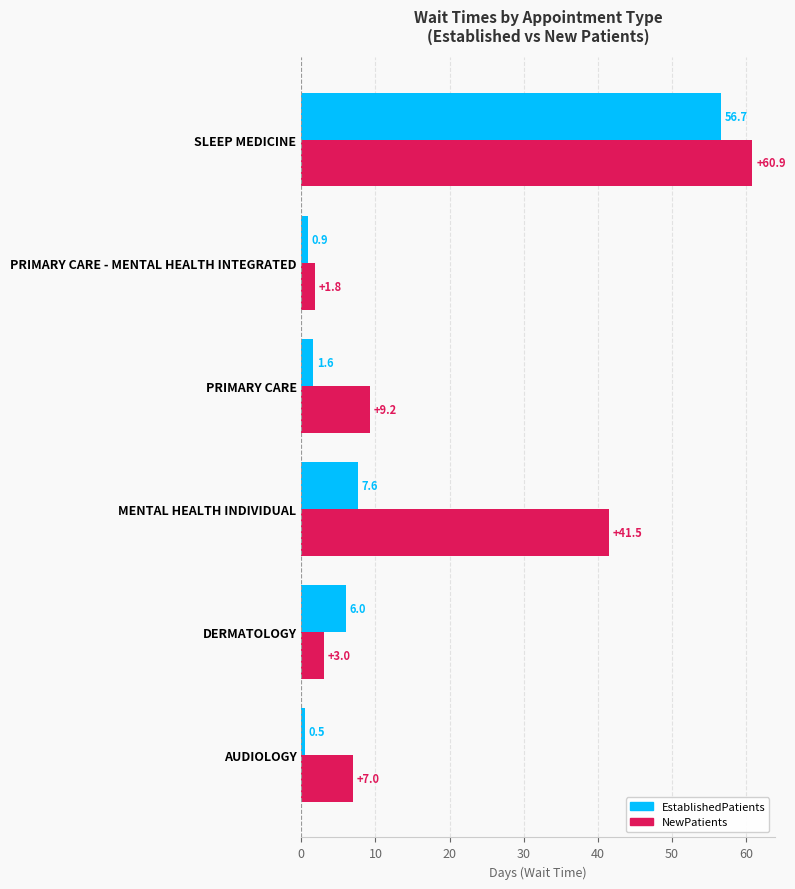

At which category is the sum across all series the highest?

SLEEP MEDICINE